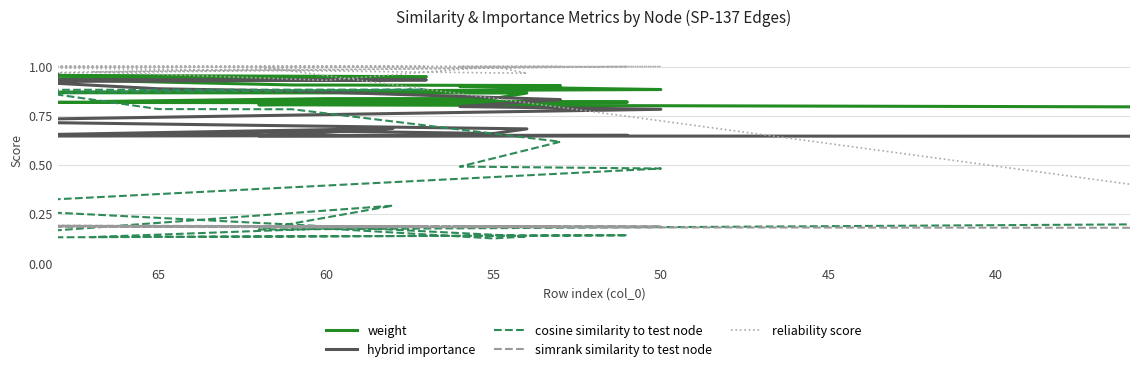

True or false: weight has a value of 0.5 at 45.

False